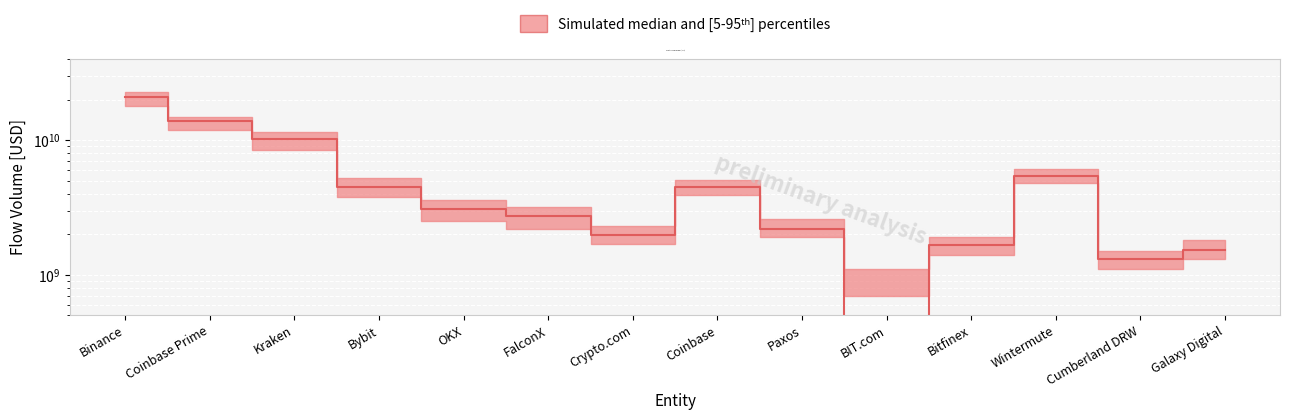

Is this an area chart (filled region under the line)?

No